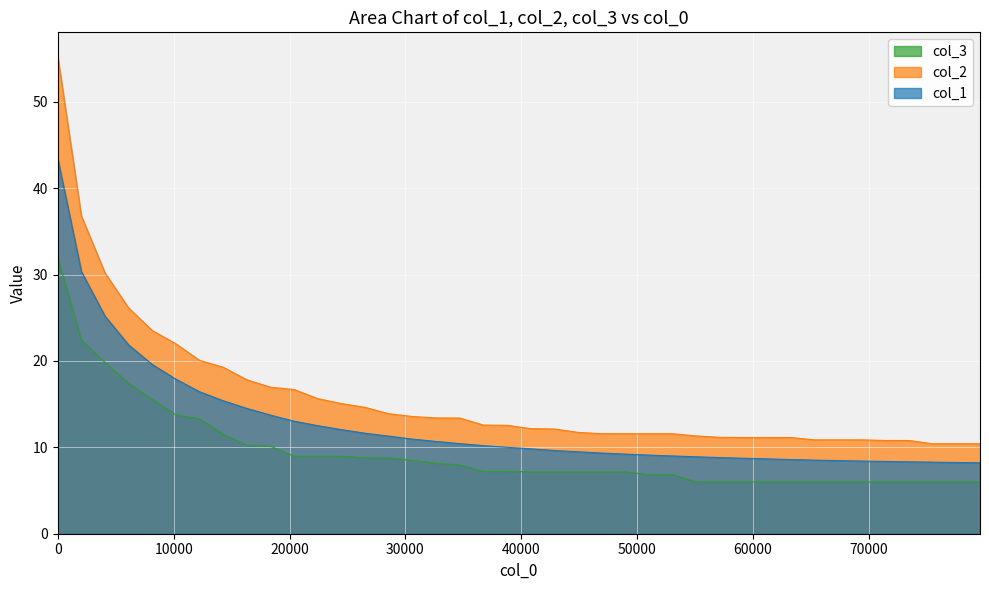

What is the minimum value shown in the chart?

6.0